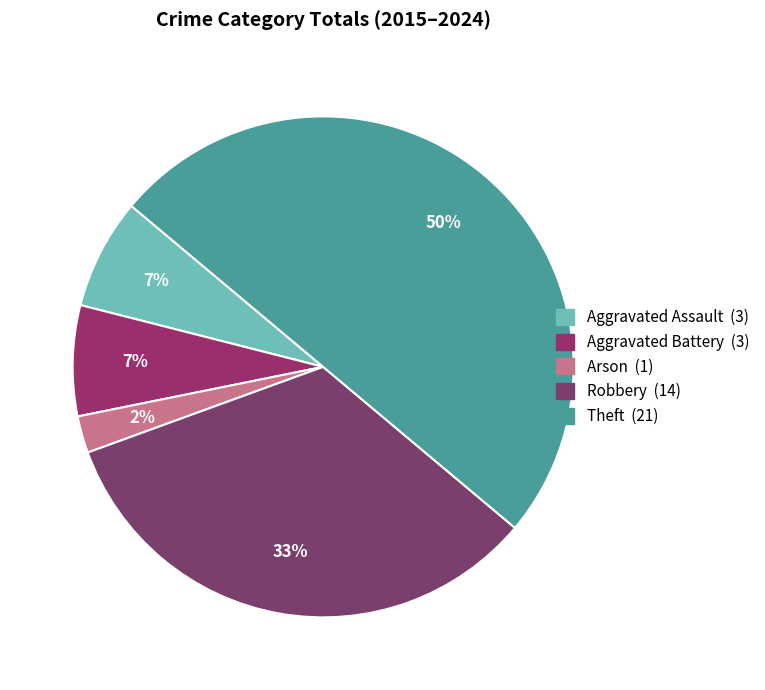

What percentage is the Robbery slice, to the nearest percent?

33%